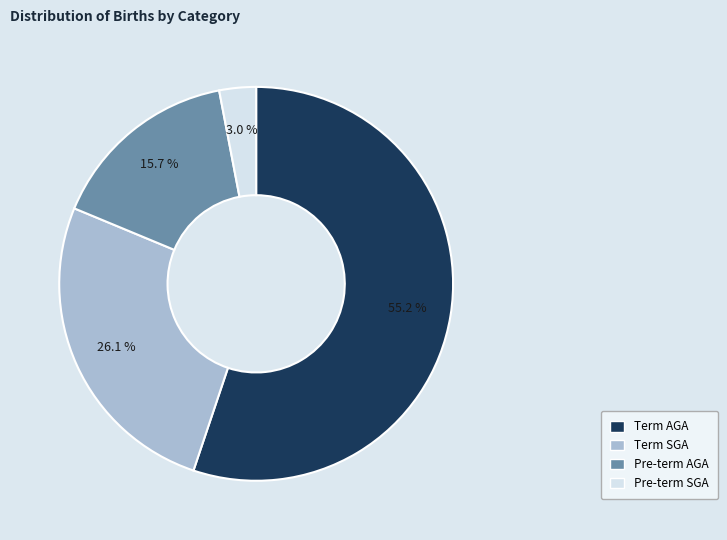

Which category has the smallest portion of the pie?

Pre-term SGA